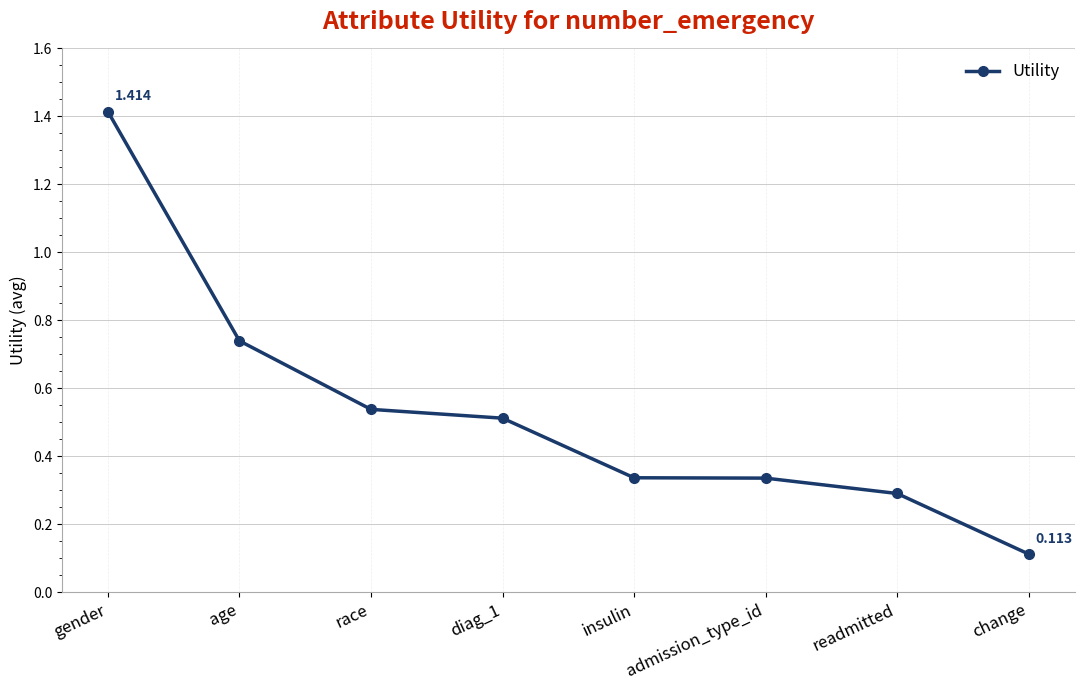

Is it true that the value at change is 0.1?

True